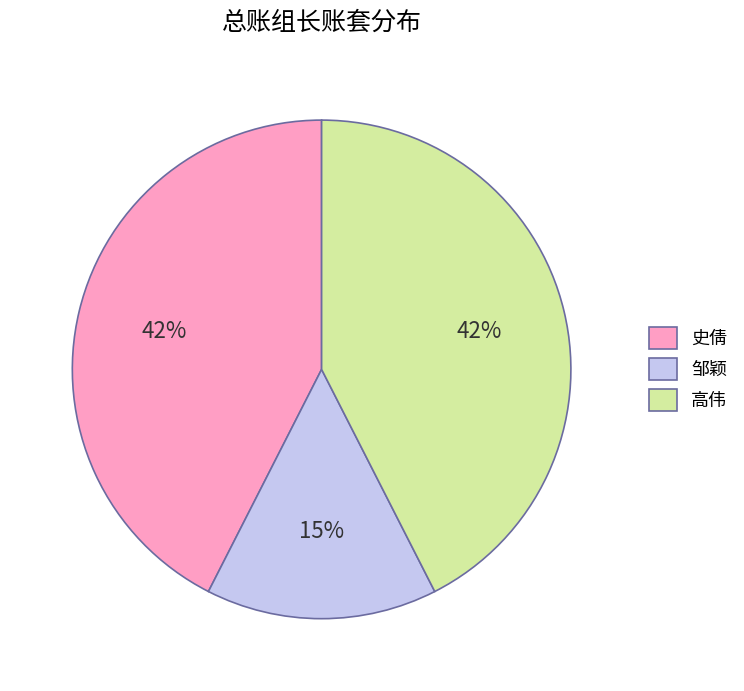

To the nearest percent, what portion does 邹颖 represent?

15%